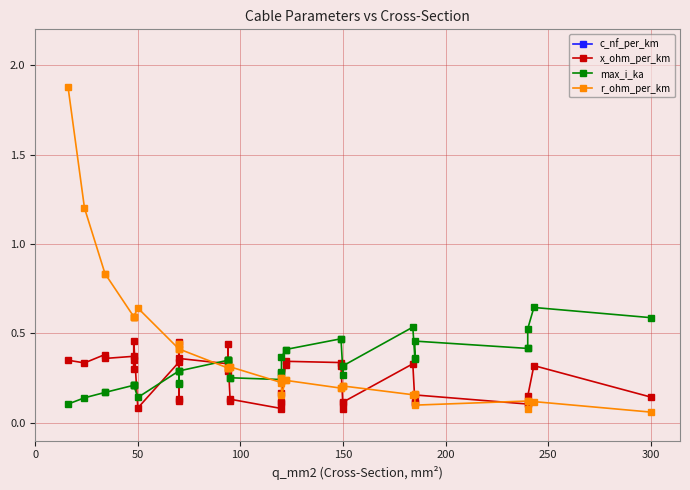

How many data points in c_nf_per_km are above 13?

20